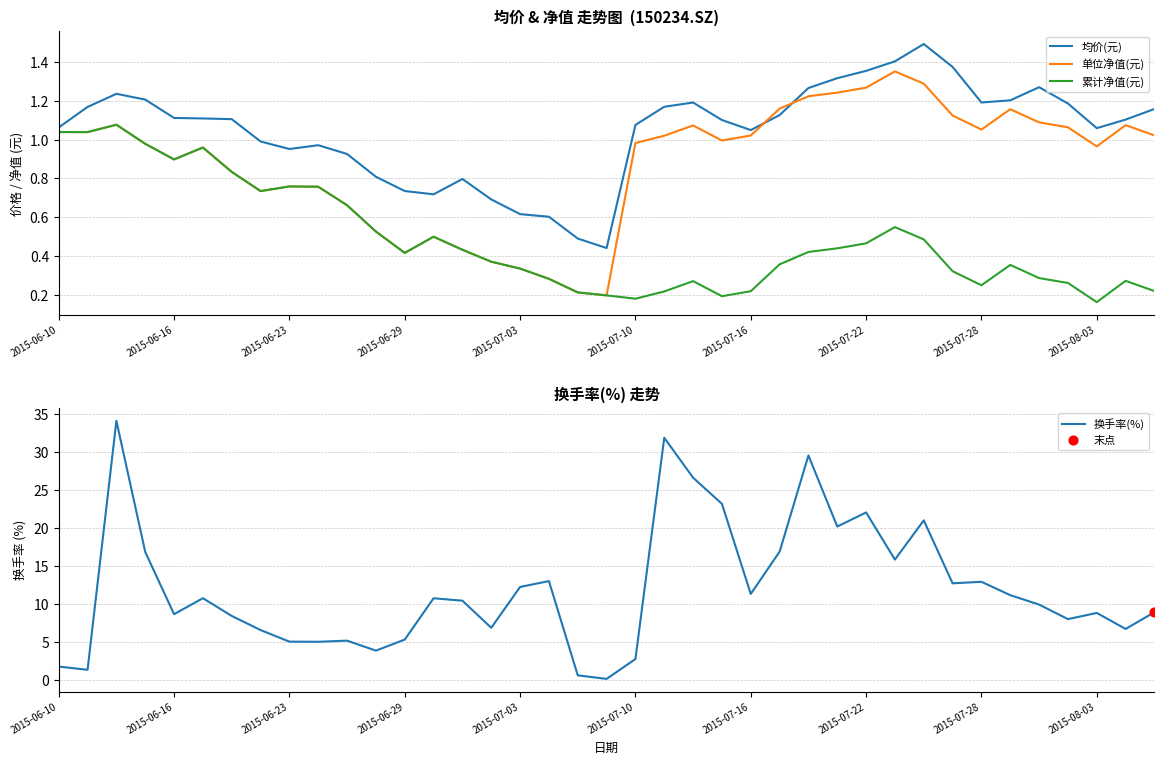

Which series reaches the minimum Y coordinate?

换手率(%)